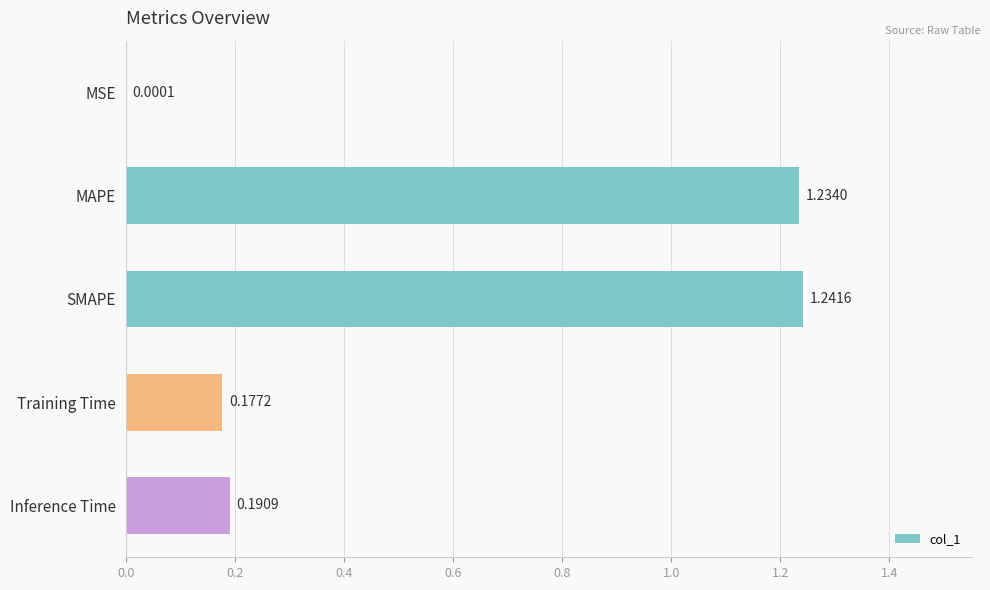

What is the sum of all values?

2.8